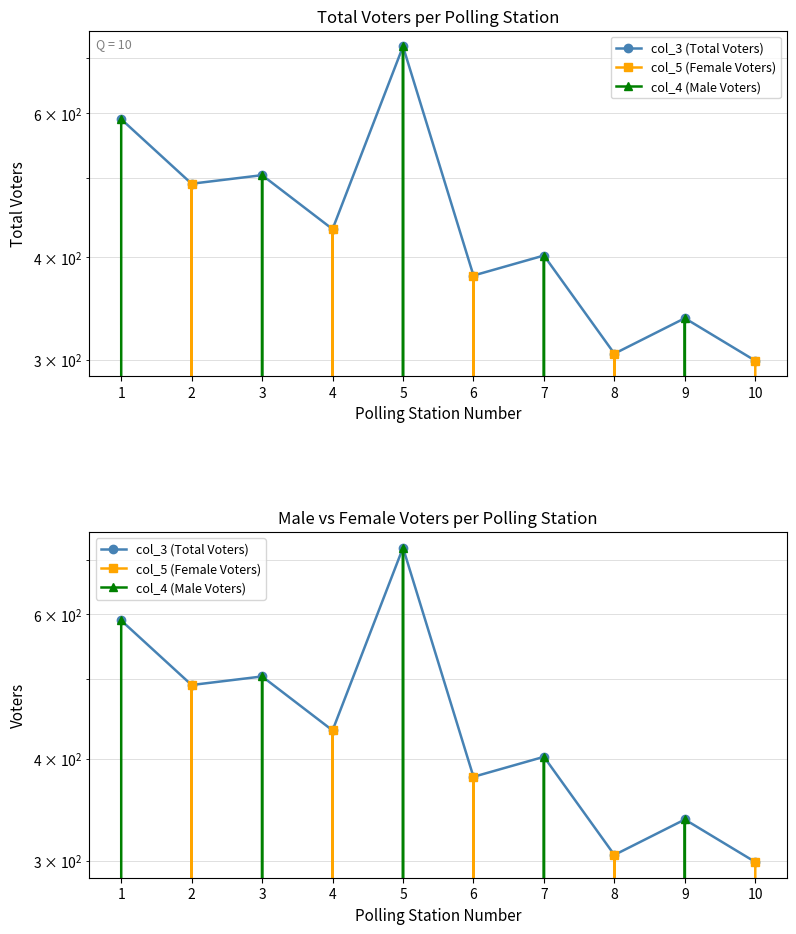

How many values in the col_4 (Male Voters) series exceed 337?

4